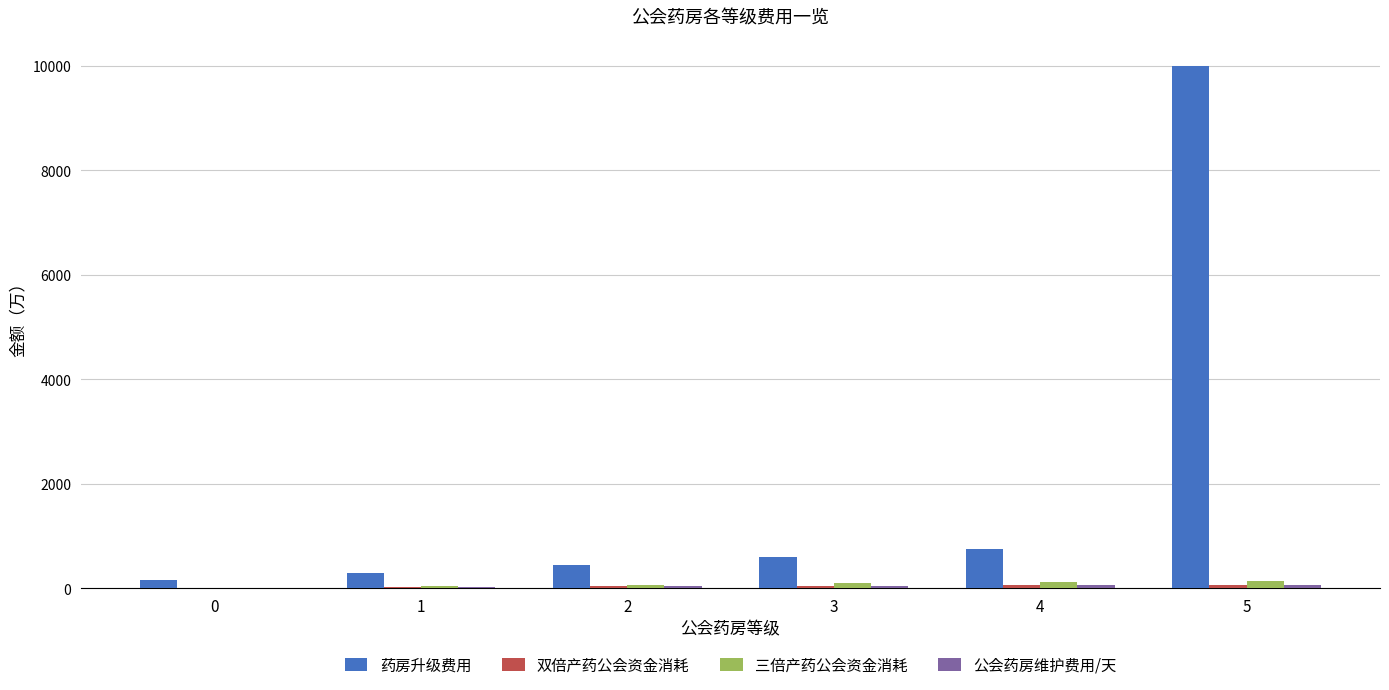

The 药房升级费用 series shows 150.0 at 0. True or false?

True